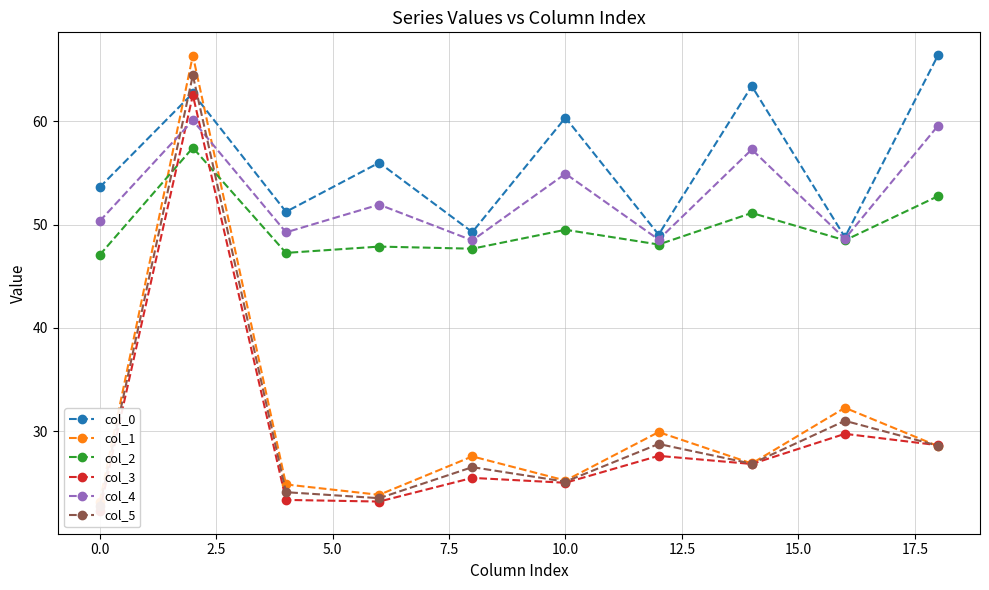

What is the greatest value displayed?

66.4